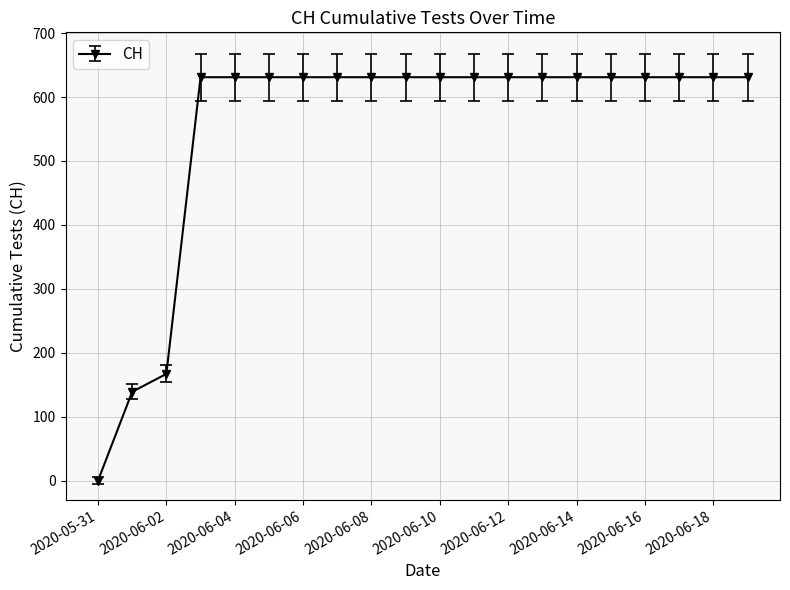

What is the average value?

552